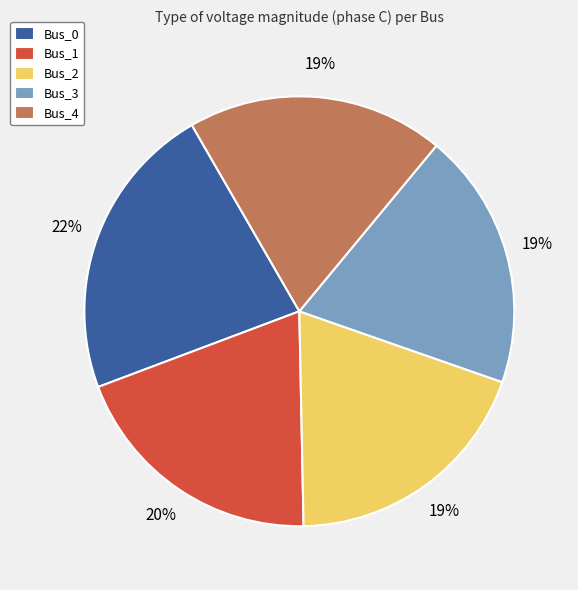

Count the number of slices in the pie.

5